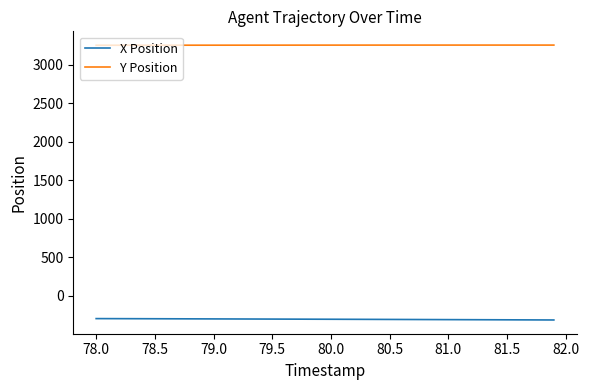

List the series in order of their peak value, lowest first.

X Position, Y Position